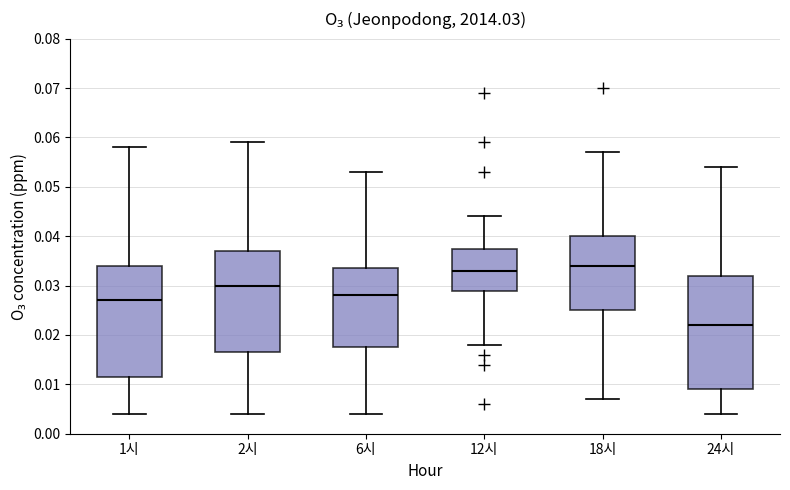

Which box has the highest median line?

18시